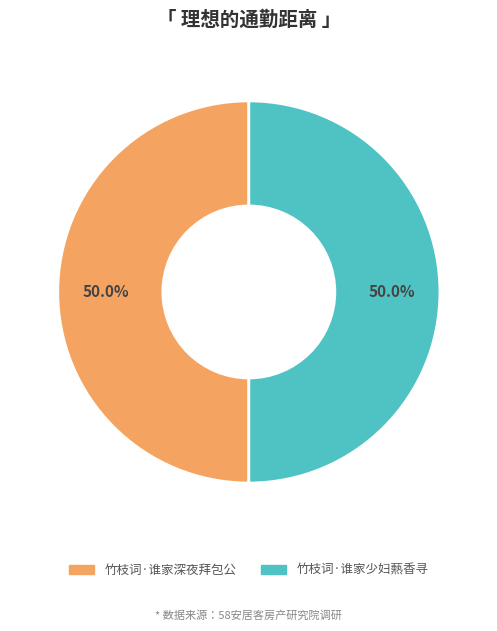

Count the number of slices in the pie.

2